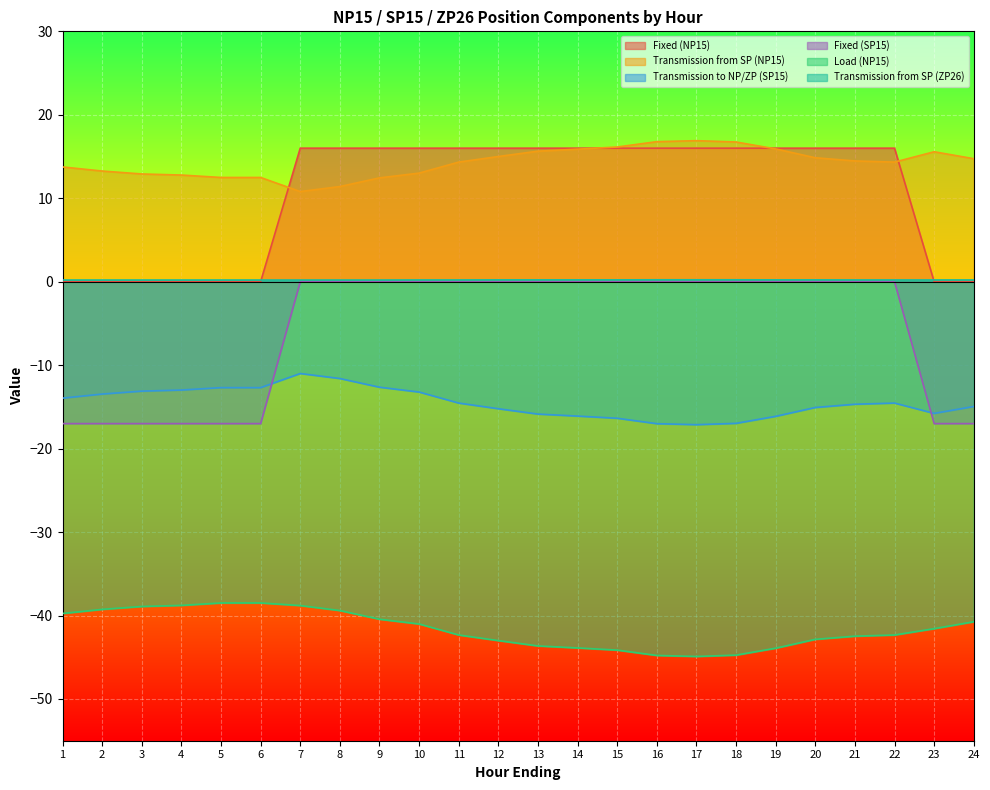

What are all the series names shown in the legend?

Fixed (NP15), Transmission from SP (NP15), Transmission to NP/ZP (SP15), Fixed (SP15), Load (NP15), Transmission from SP (ZP26)